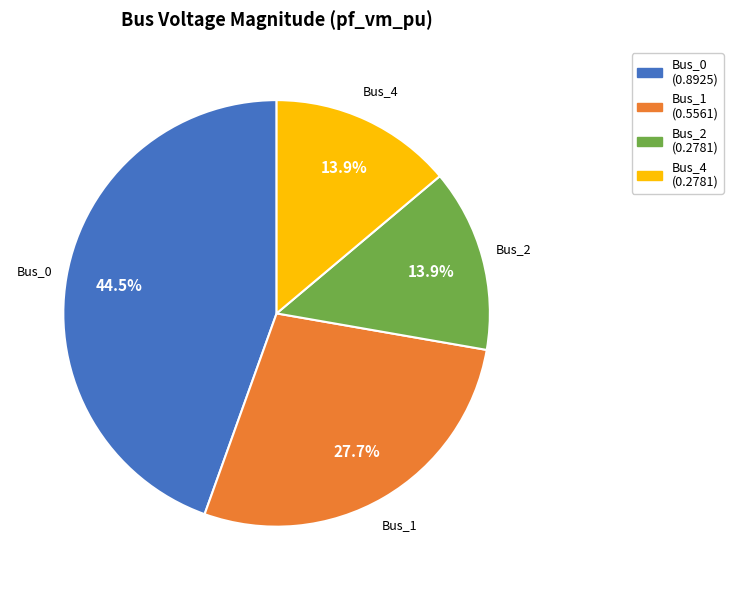

Between Bus_1 and Bus_0, which is larger?

Bus_0